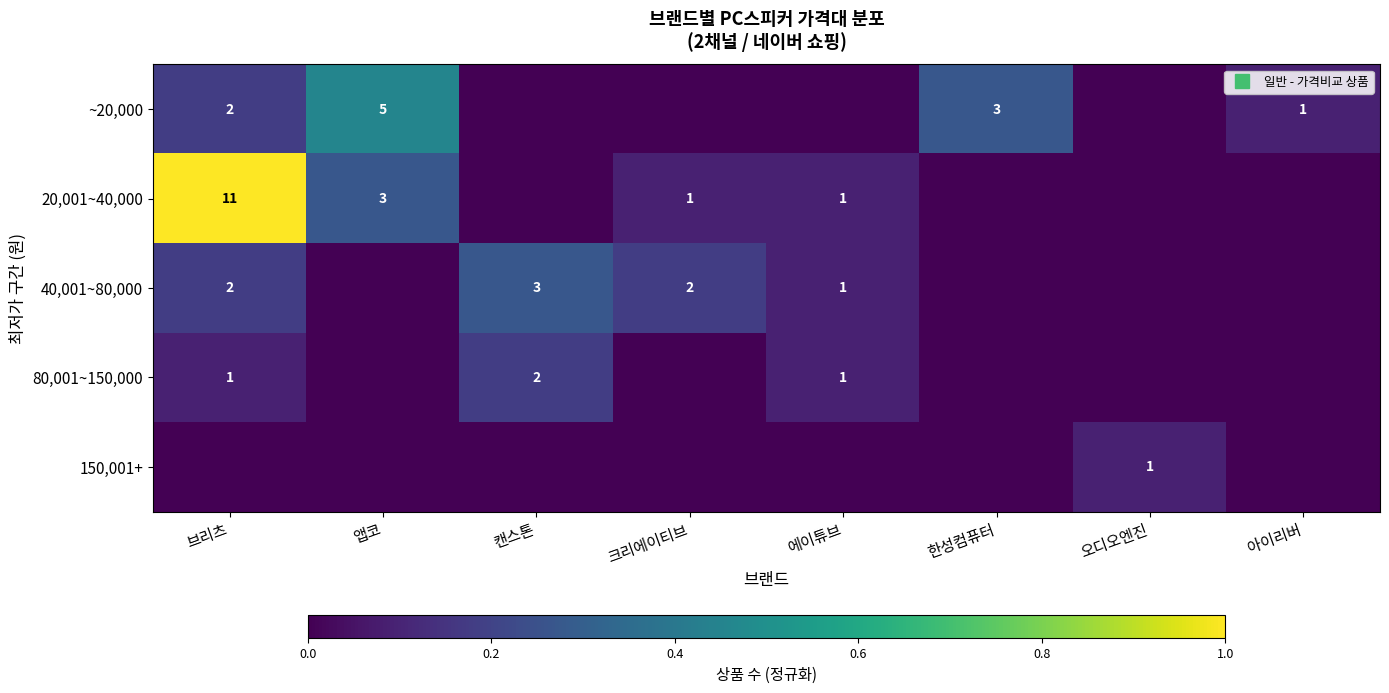

The ~20,000 series shows 0.1 at 한성컴퓨터. True or false?

False